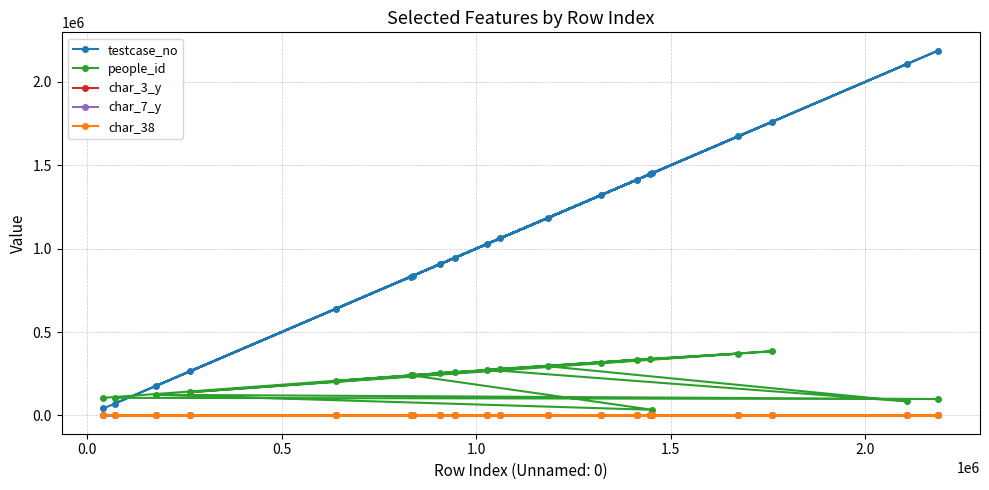

Which series has the largest total across all categories?

testcase_no